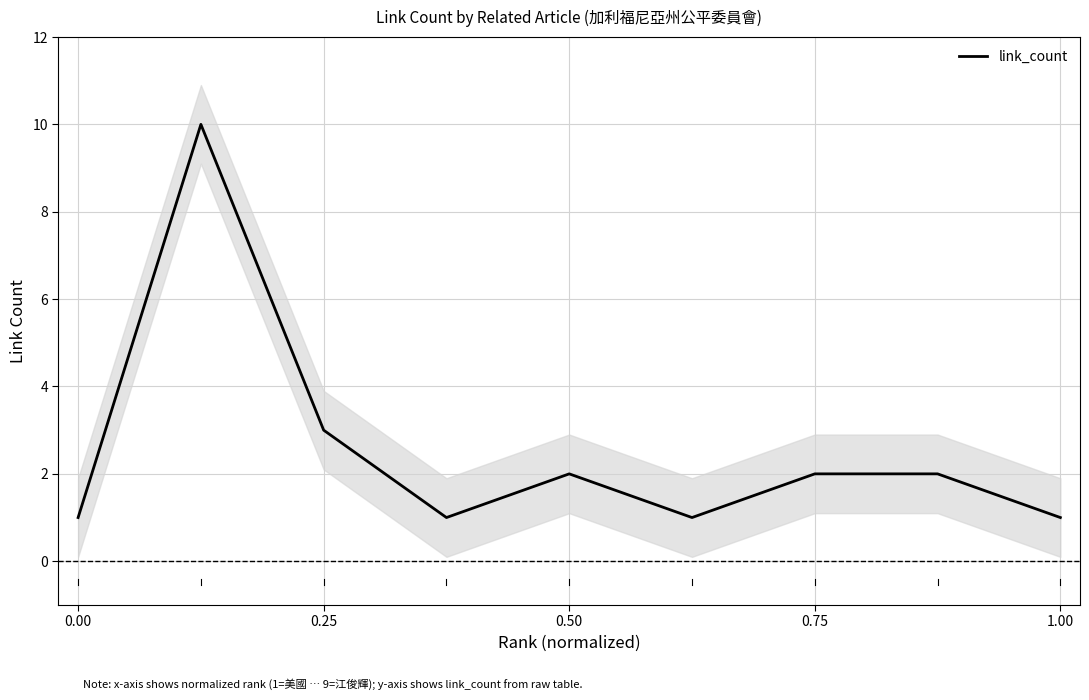

The value of link_count at 0.25 is 5. True or false?

False